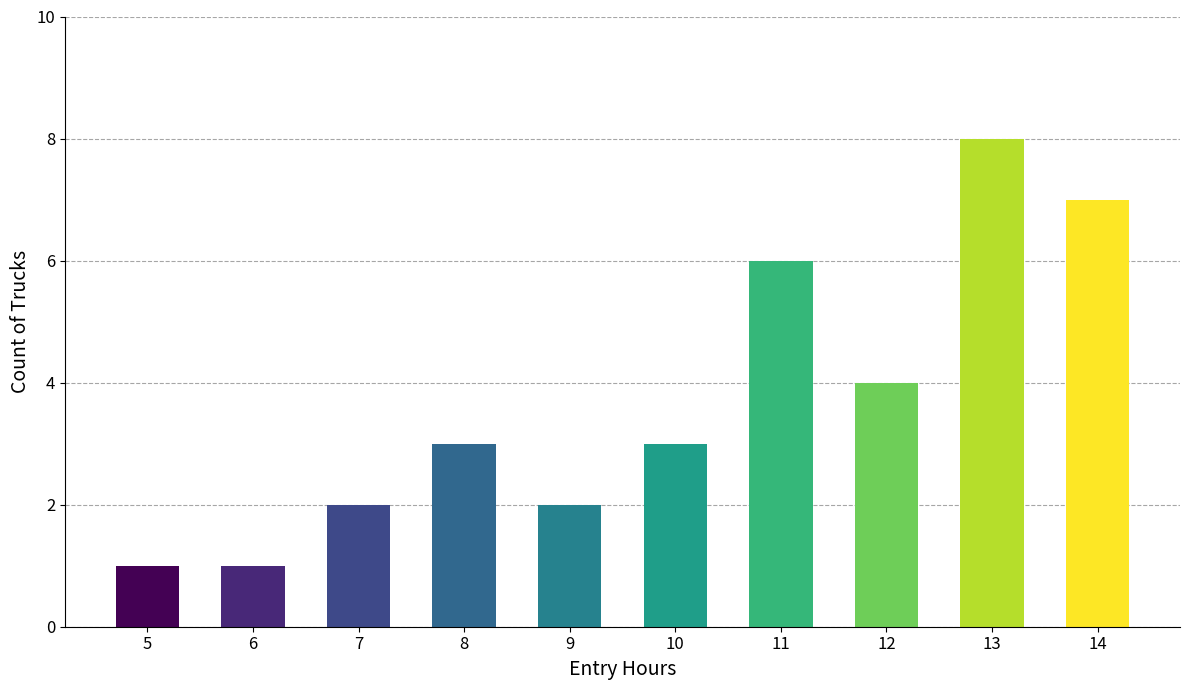

Are the bars horizontal?

No